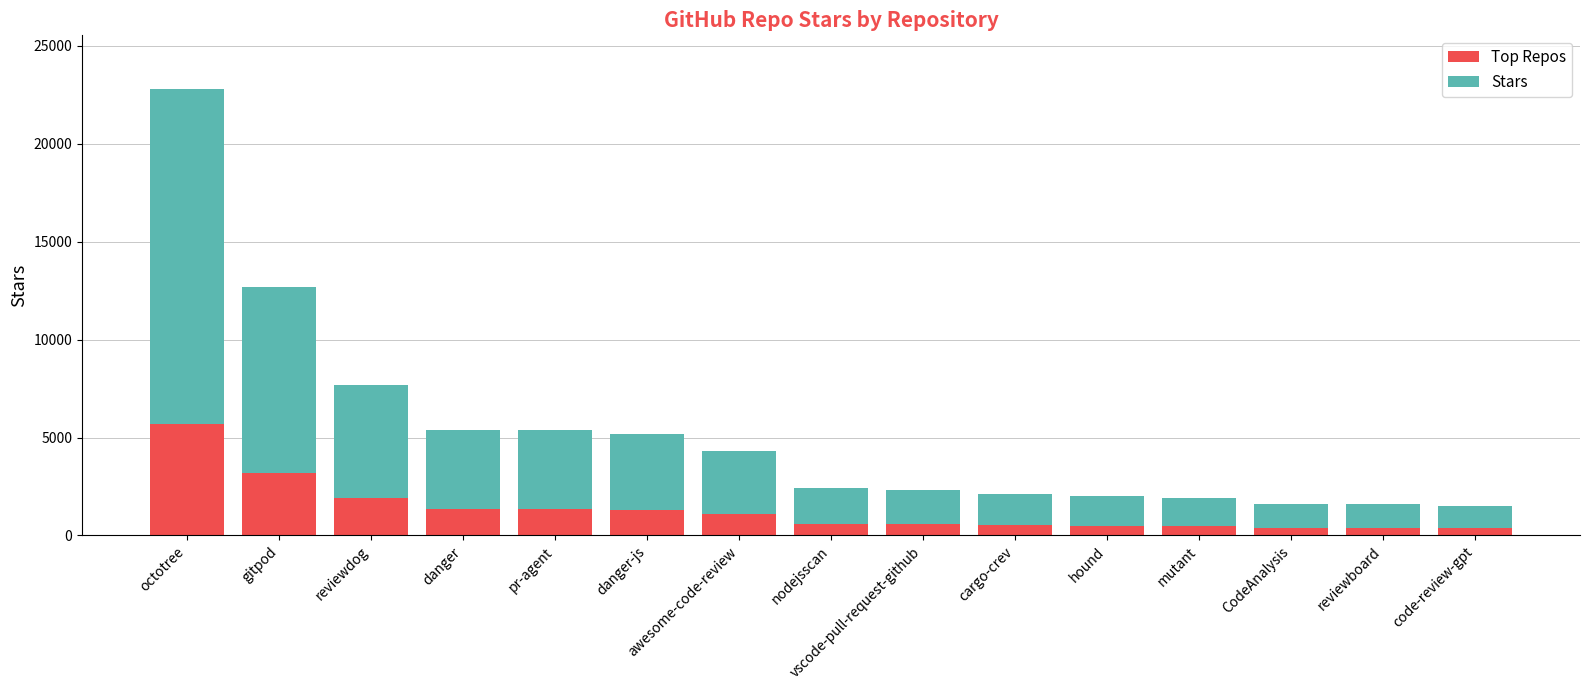

What is the difference between the second highest and second lowest values in the Top Repos series?

2775